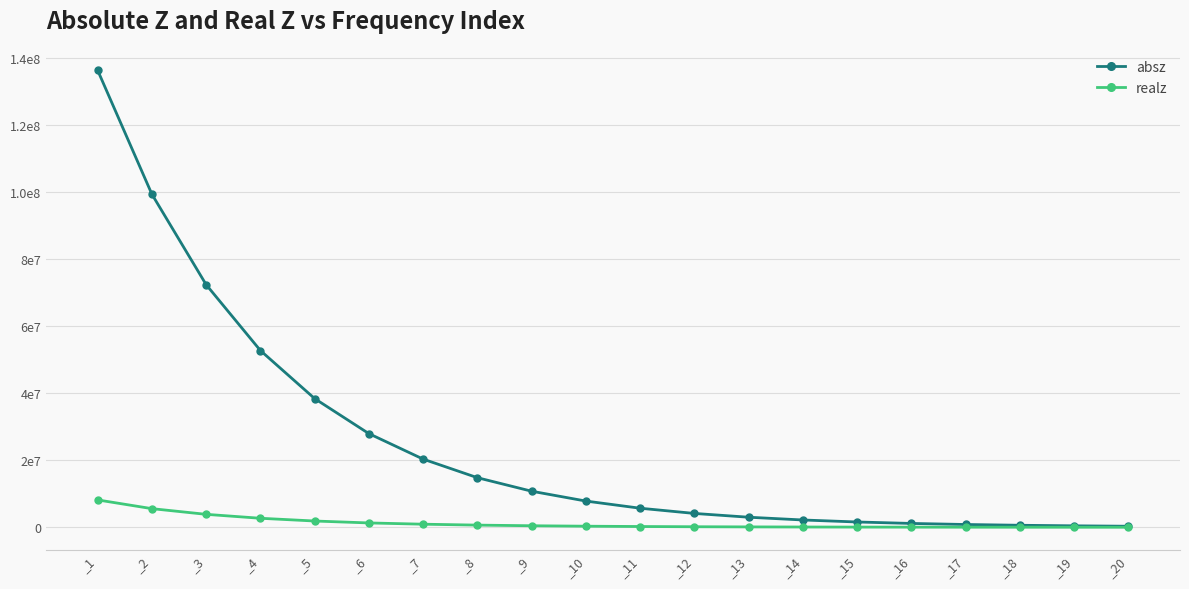

True or false: realz and absz cross at least once.

False